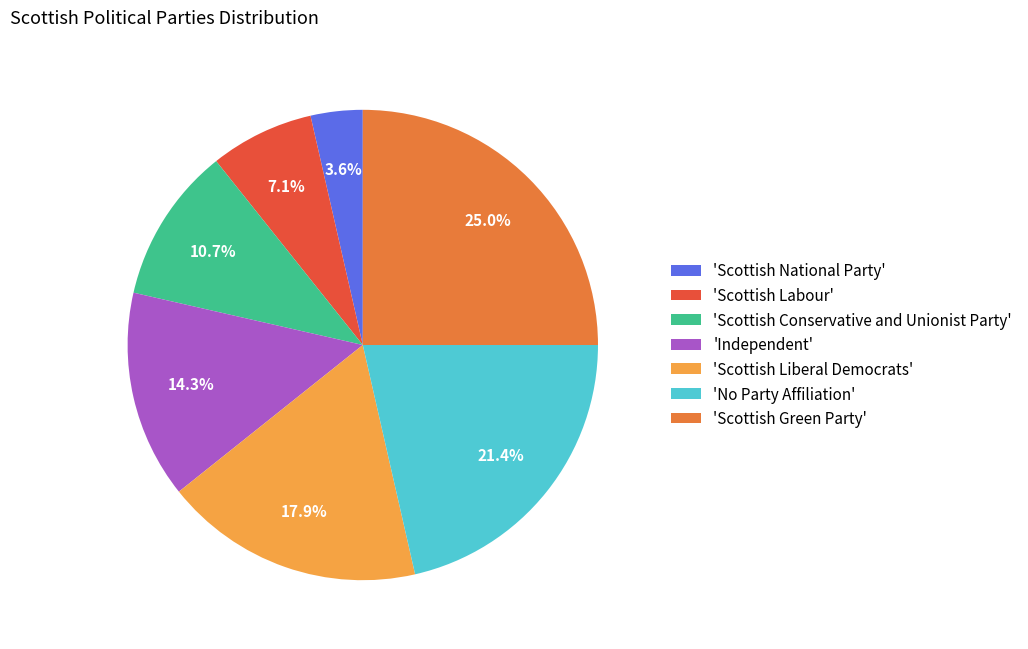

Which slice is the smallest?

'Scottish National Party'